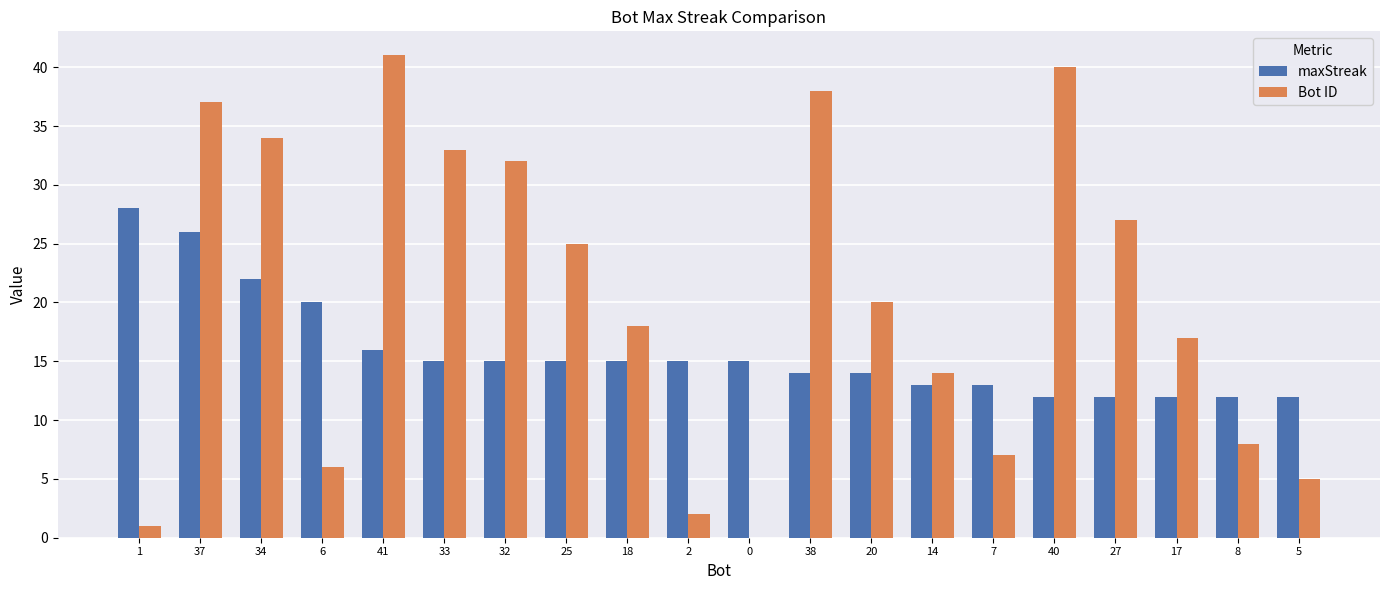

What is the sum of all Bot ID values?

405